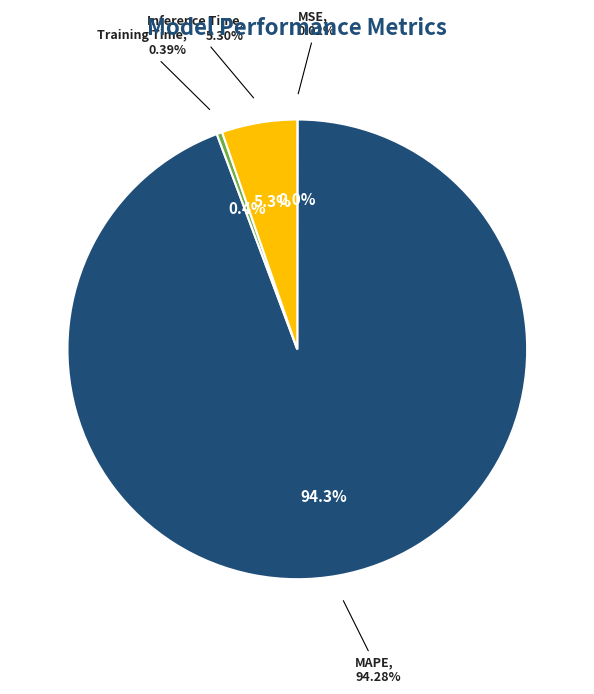

What is the largest slice in the pie chart?

MAPE